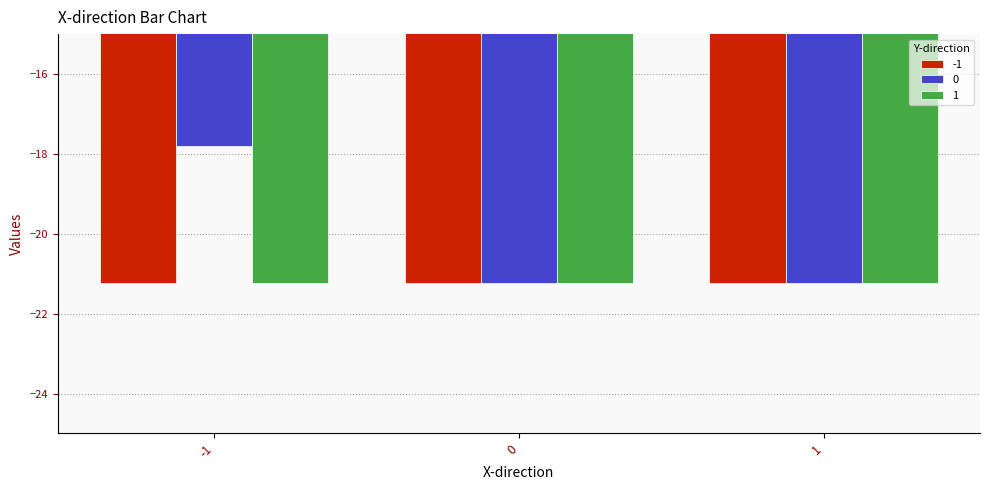

The value of 0 at -1 is -17.8. True or false?

True